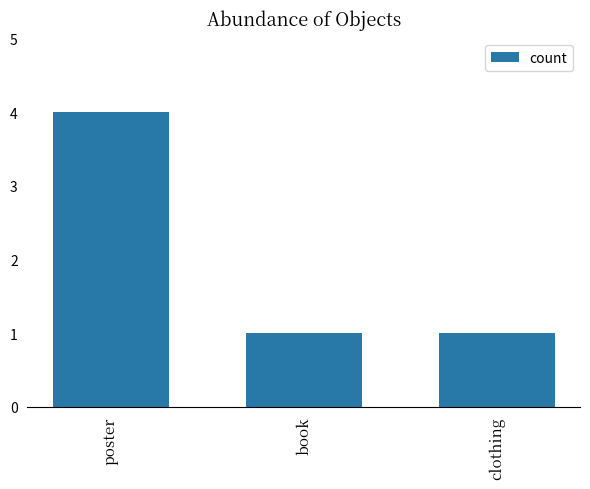

The value at book is 0. True or false?

False